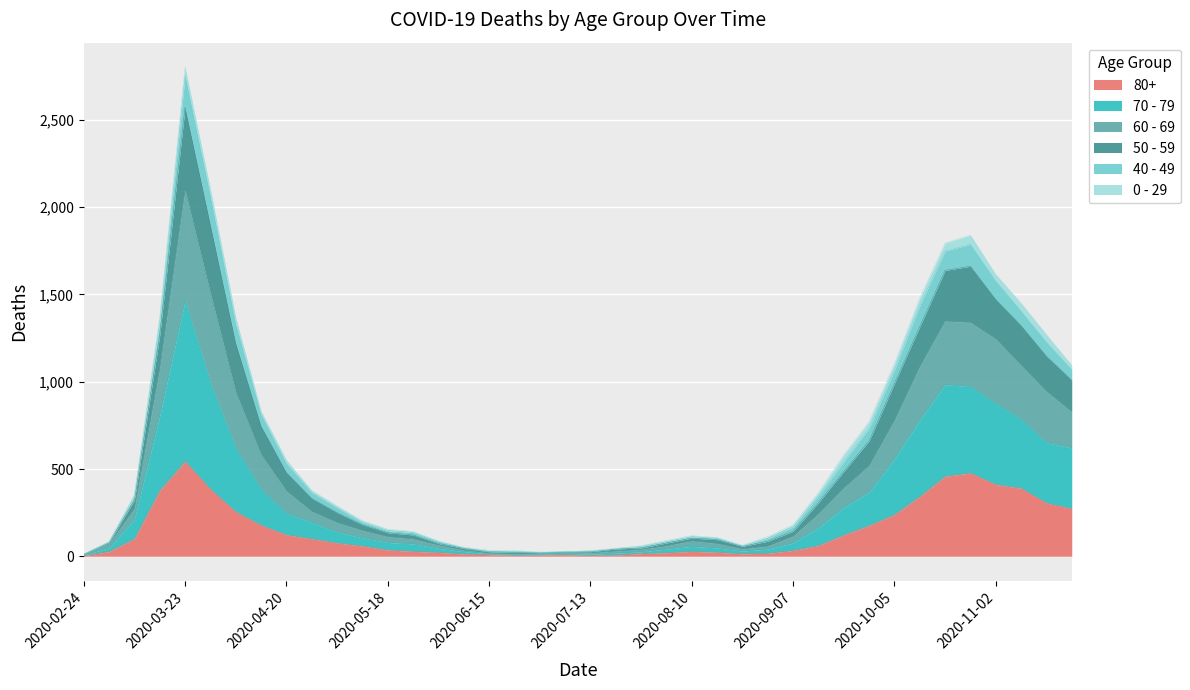

At which category is the sum across all series the highest?

2020-03-23